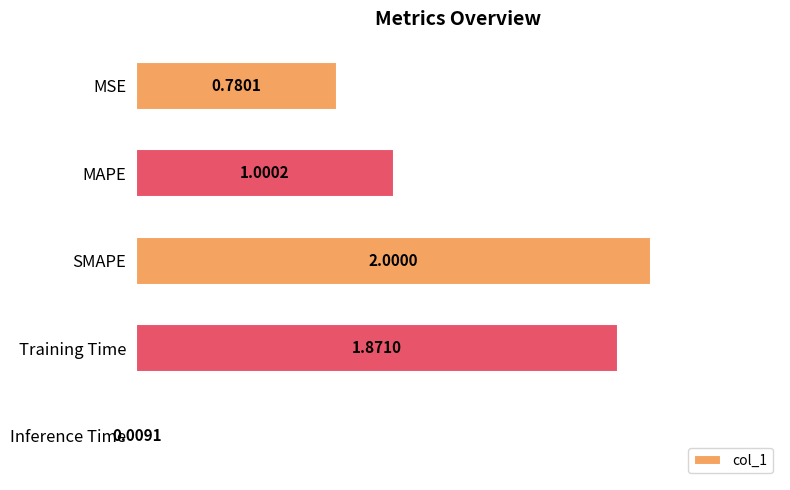

How many series are shown in this chart?

1